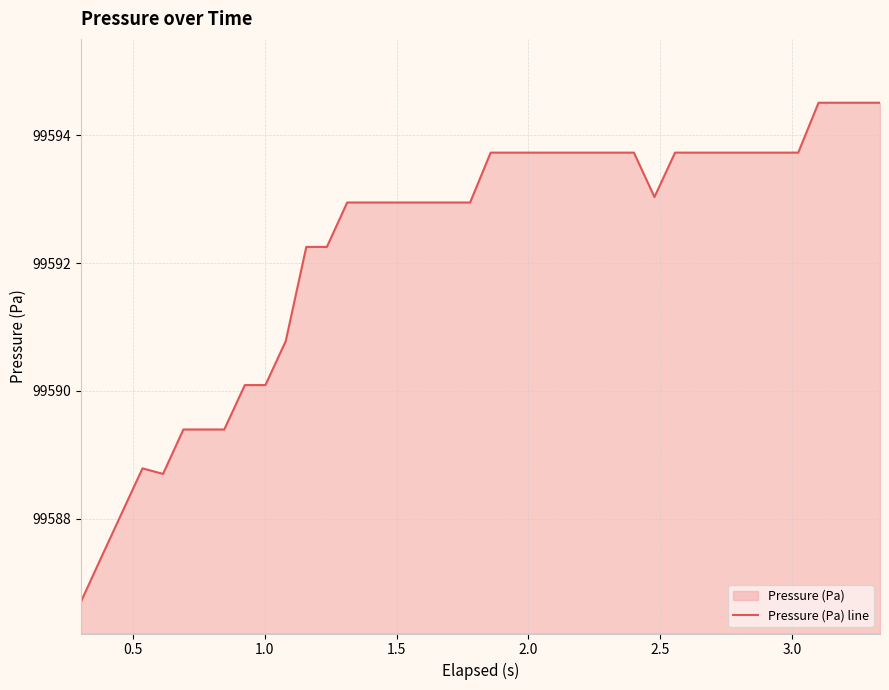

What is the difference between the maximum and minimum values?

7.8